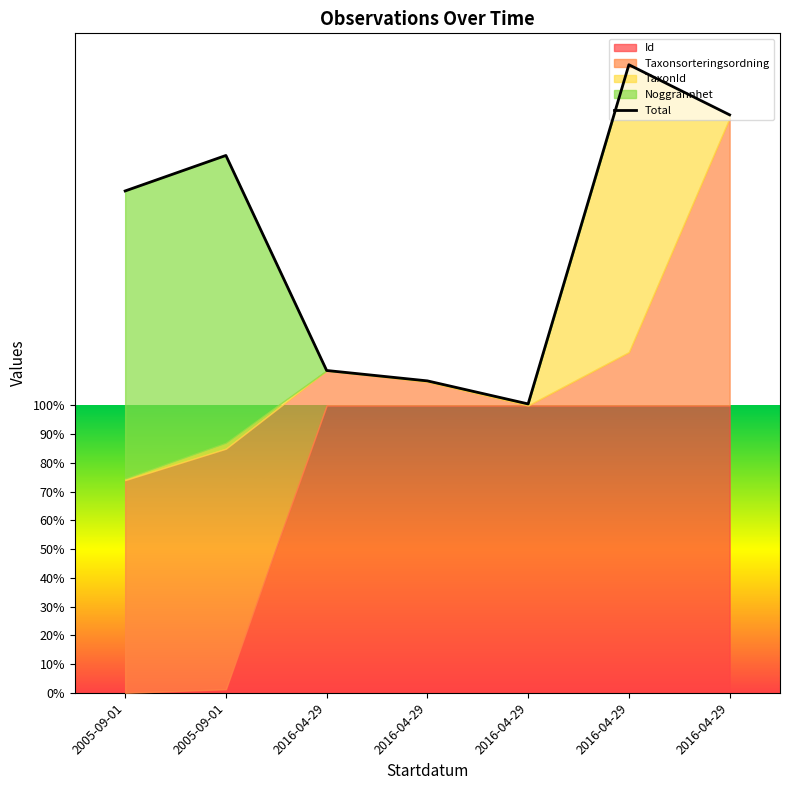

How many categories are shown in the chart?

7